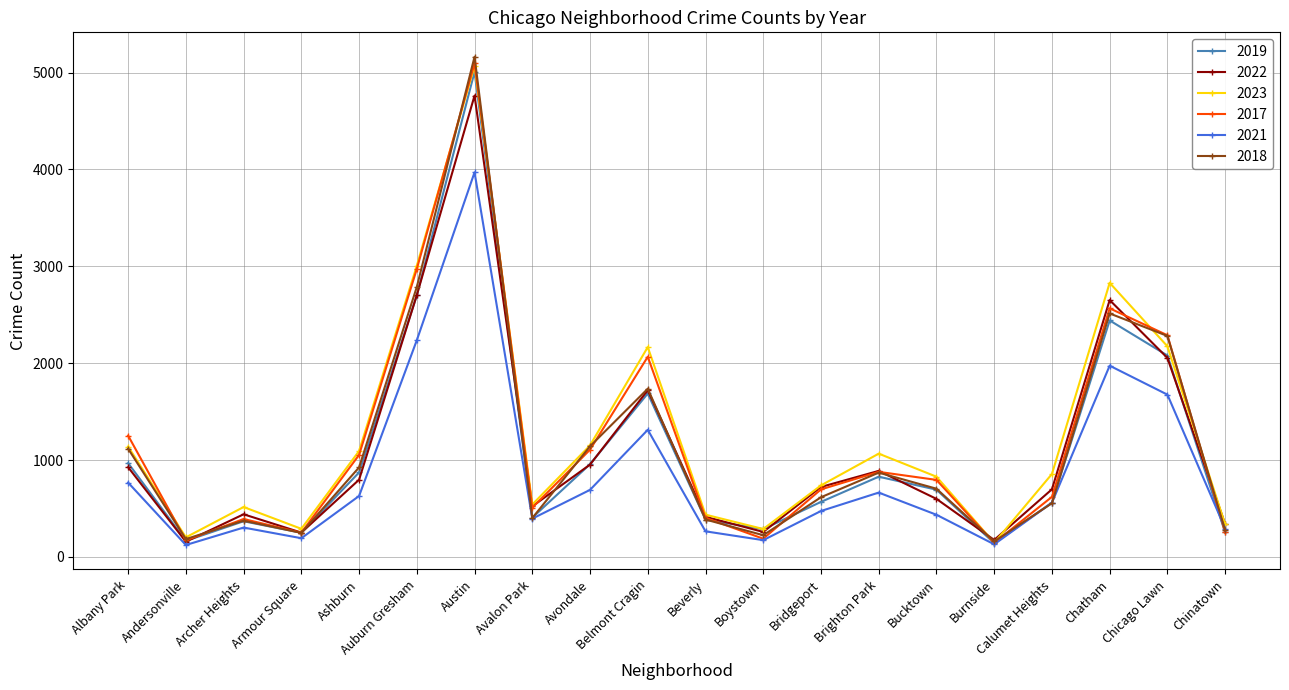

Where does the 2019 series first go above 694?

Albany Park